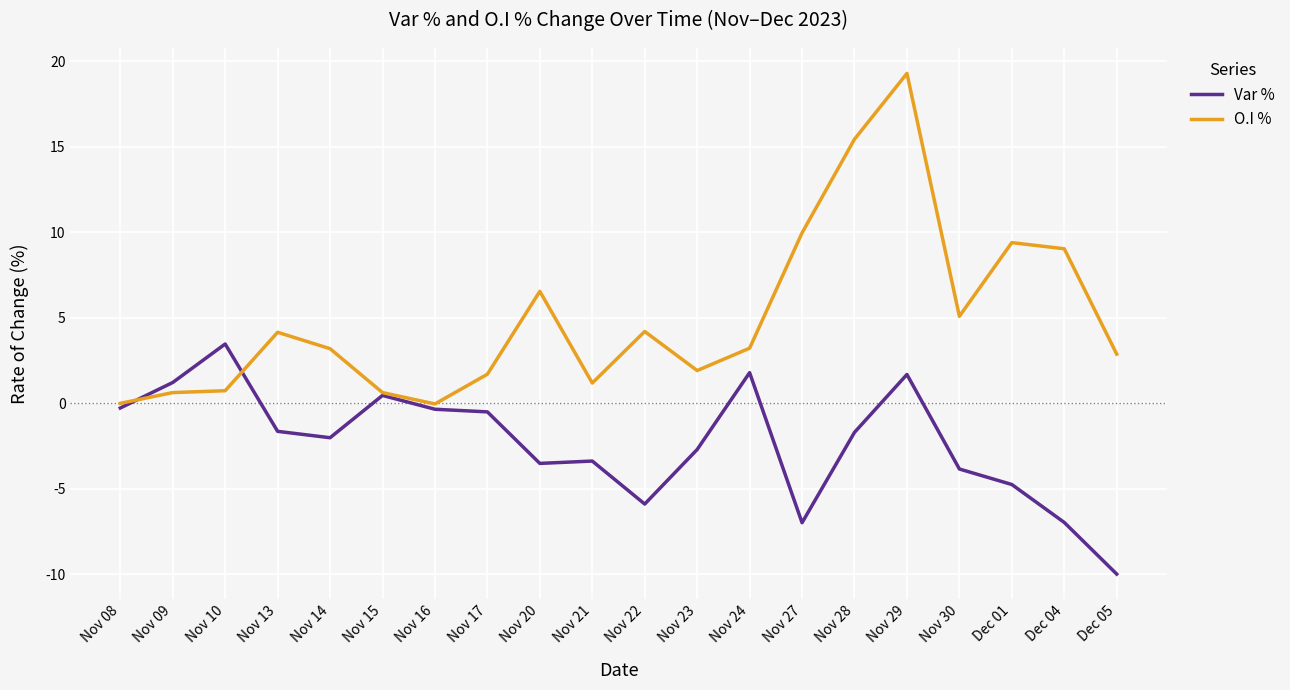

Between Nov 09 and Nov 24, which series saw the biggest shift?

O.I %